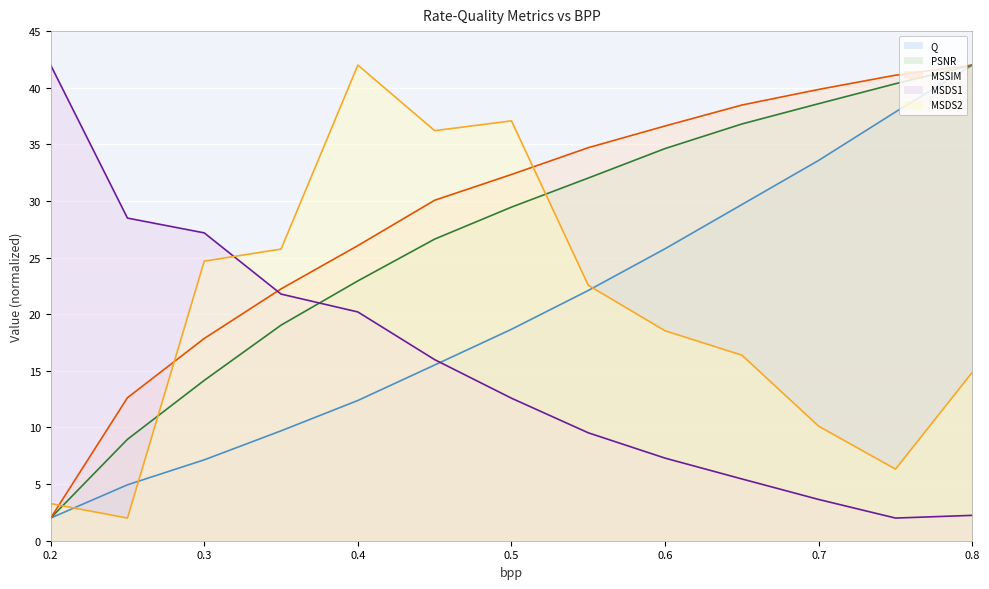

Rank the categories by PSNR value from highest to lowest.

0.8, 0.75, 0.7, 0.65, 0.6, 0.55, 0.5, 0.45, 0.4, 0.35, 0.3, 0.25, 0.2